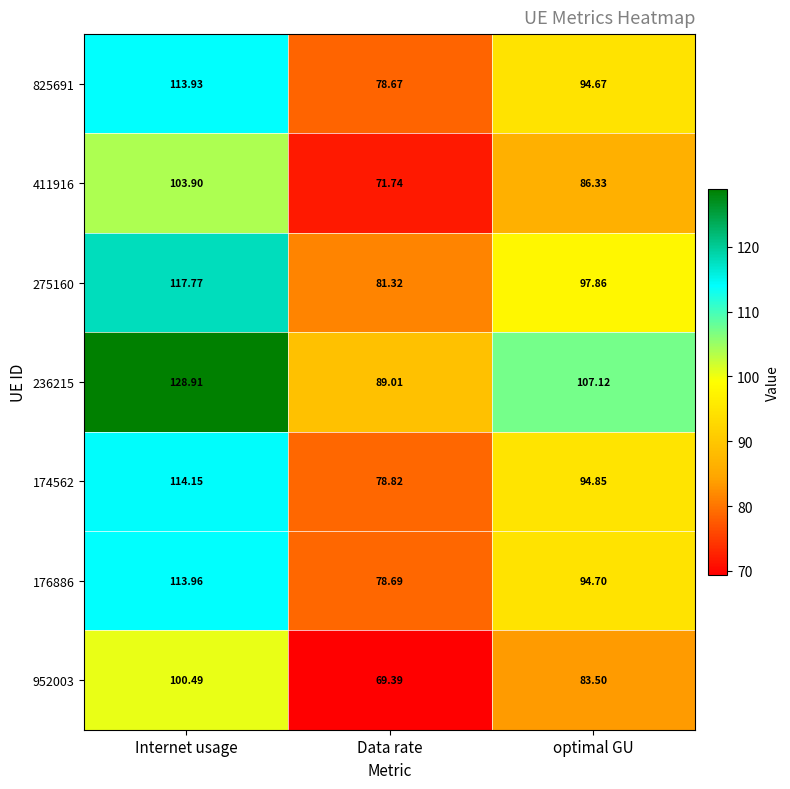

Is the value of 176886 at Internet usage greater than the value of 825691 at Internet usage?

Yes